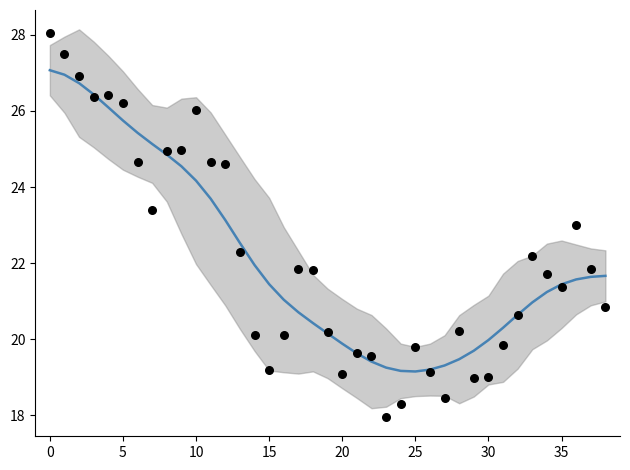

At how many categories does at least one series exceed 18?

39